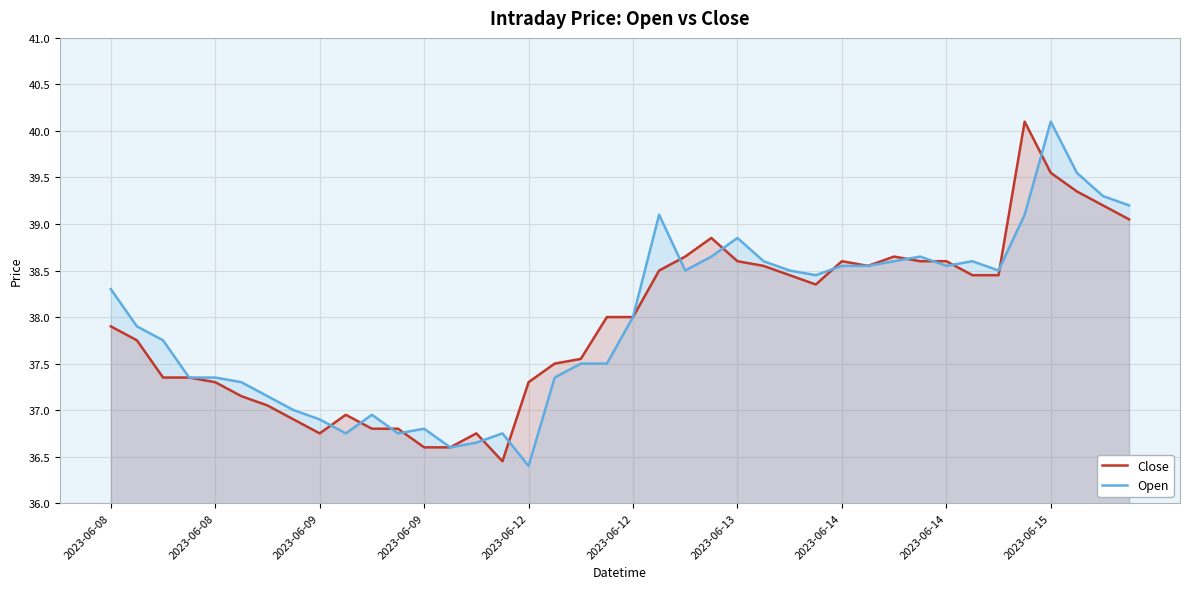

Between 14 and 27, which series saw the biggest shift?

Open